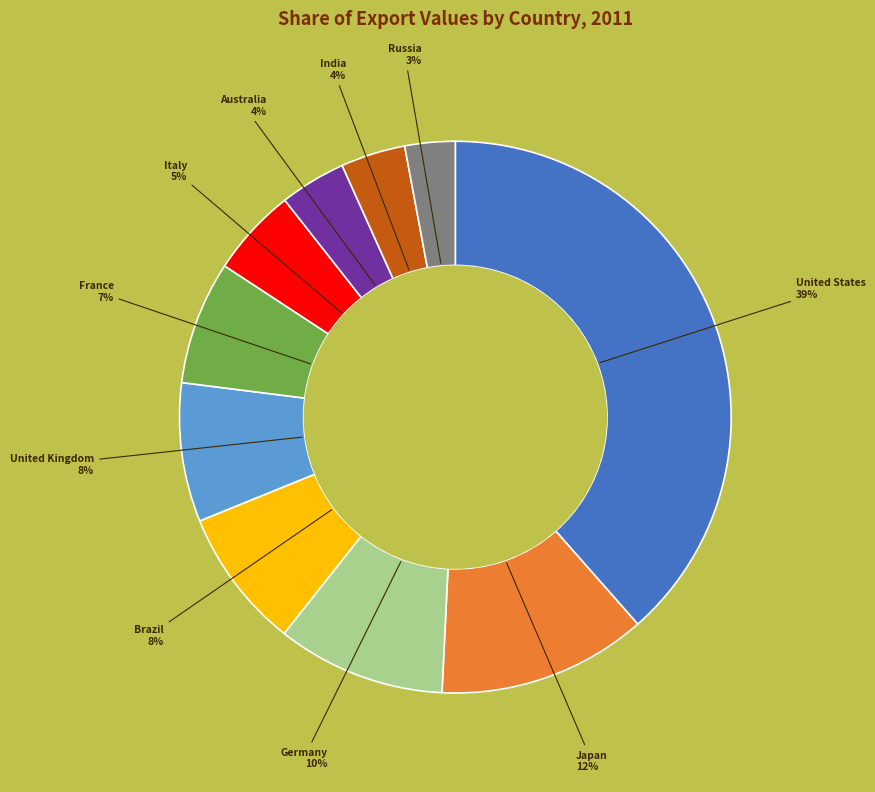

Does Germany account for over 50% of the chart?

No